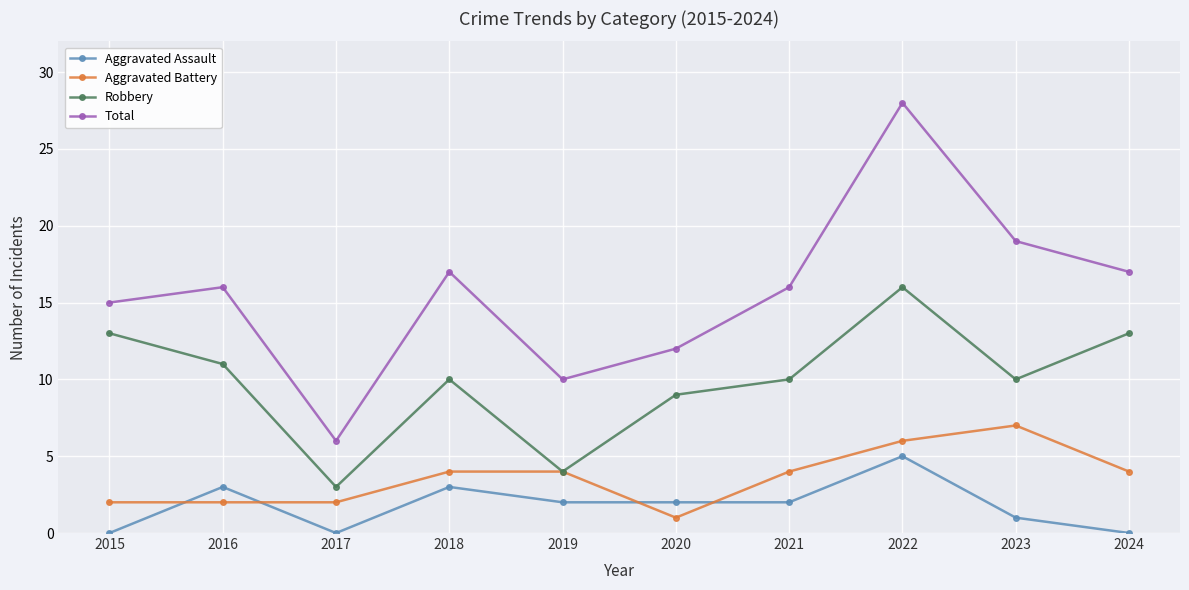

Where does the Robbery series first go above 10?

2015